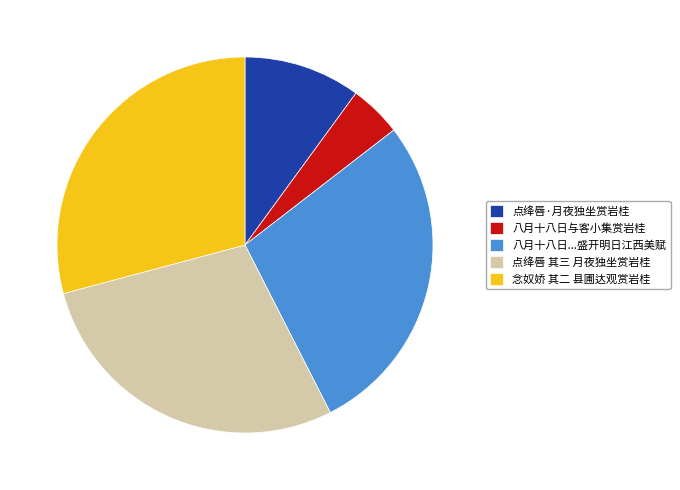

What is the ratio of the value at 点绛唇 其三 月夜独坐赏岩桂 to the value at 点绛唇·月夜独坐赏岩桂?

2.8